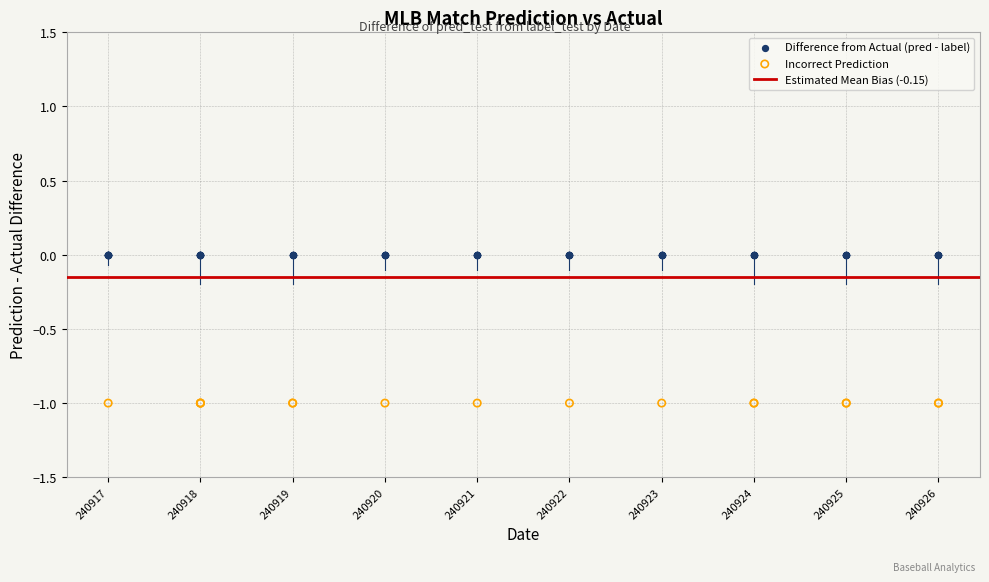

Which series contains the lowest Y value?

Incorrect Prediction